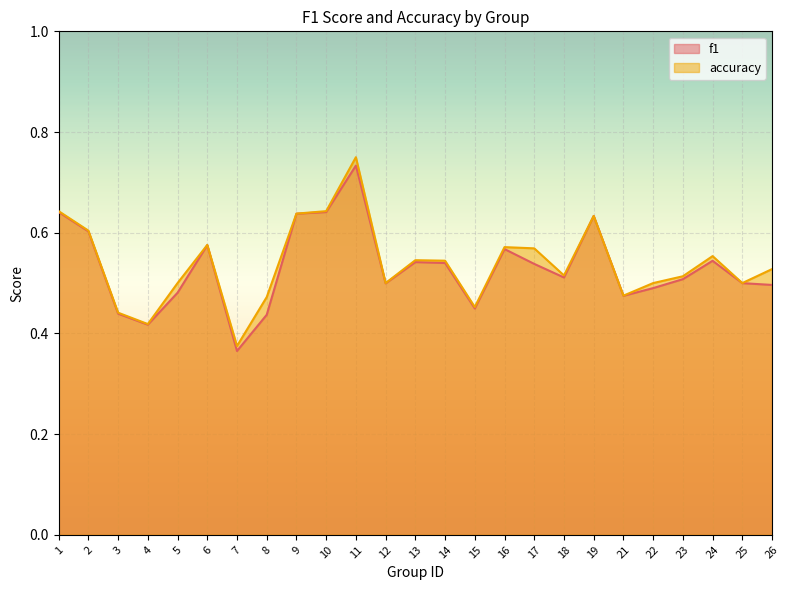

What is the value of the accuracy point at the 17th from the left?

0.6